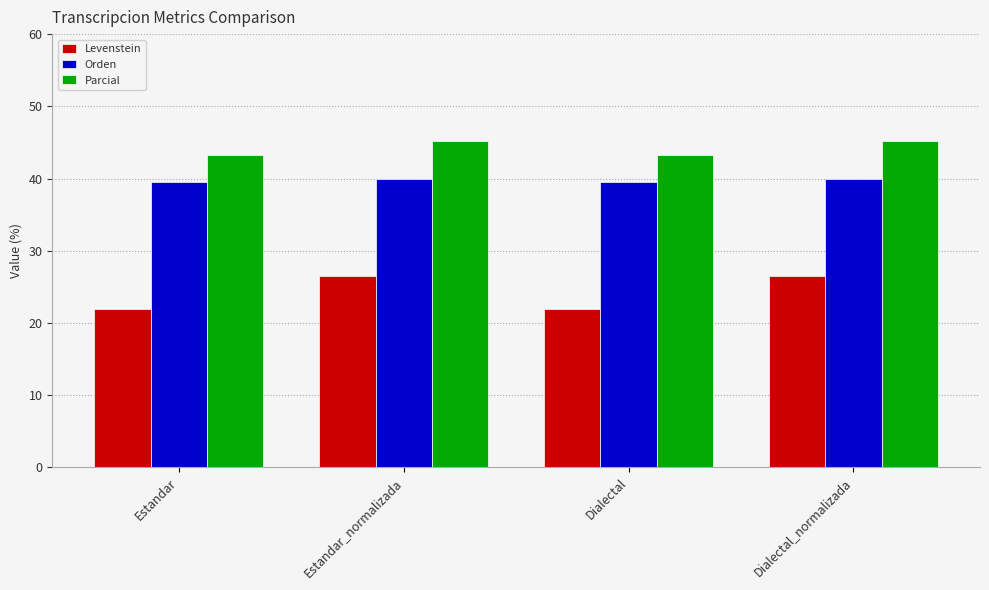

At Dialectal_normalizada, list the series in order from largest to smallest.

Parcial, Orden, Levenstein